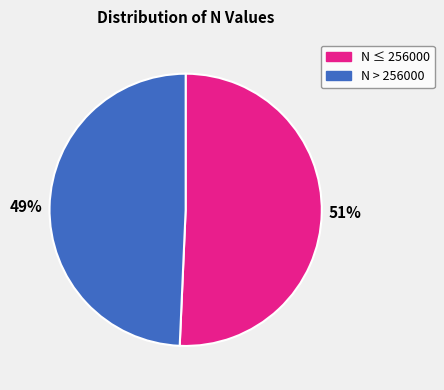

To the nearest percent, what is the combined percentage of 49% and 51%?

100%